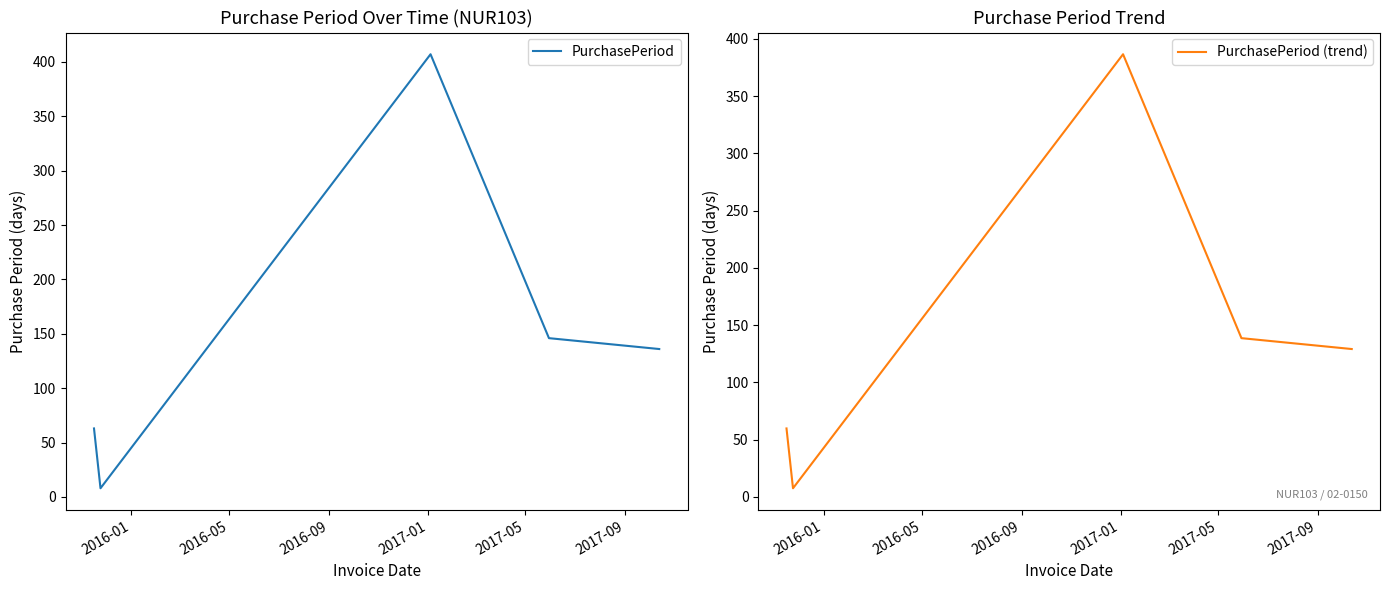

What is the highest value of the PurchasePeriod series?

407